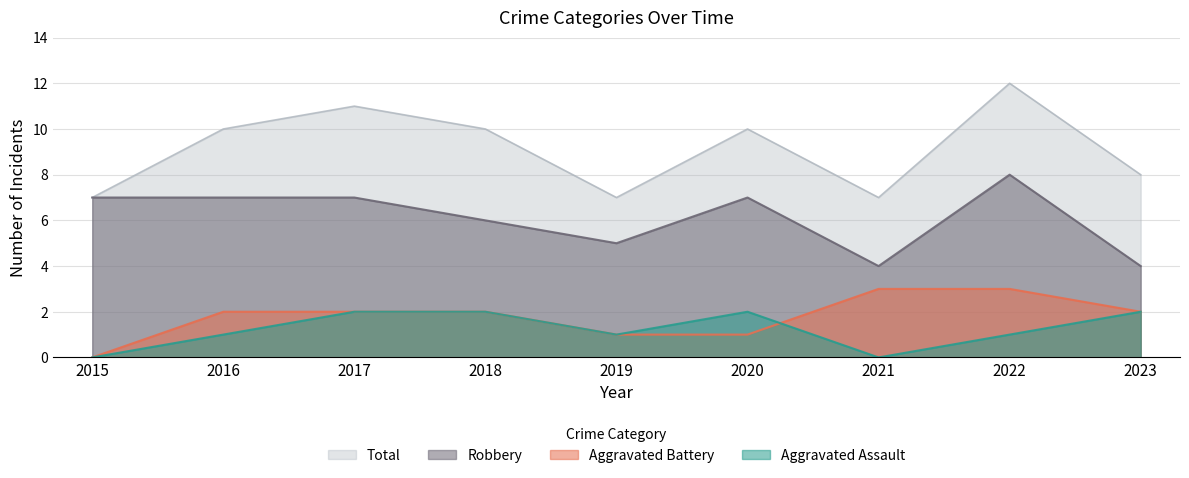

Is it true that Aggravated Assault equals 2 at 2016?

False